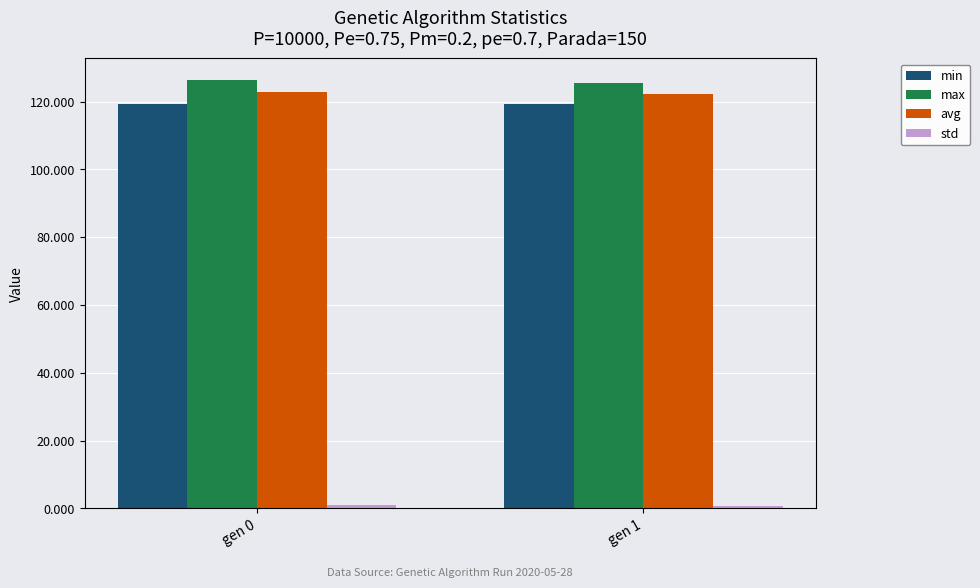

What is the average value of the avg series?

122.5